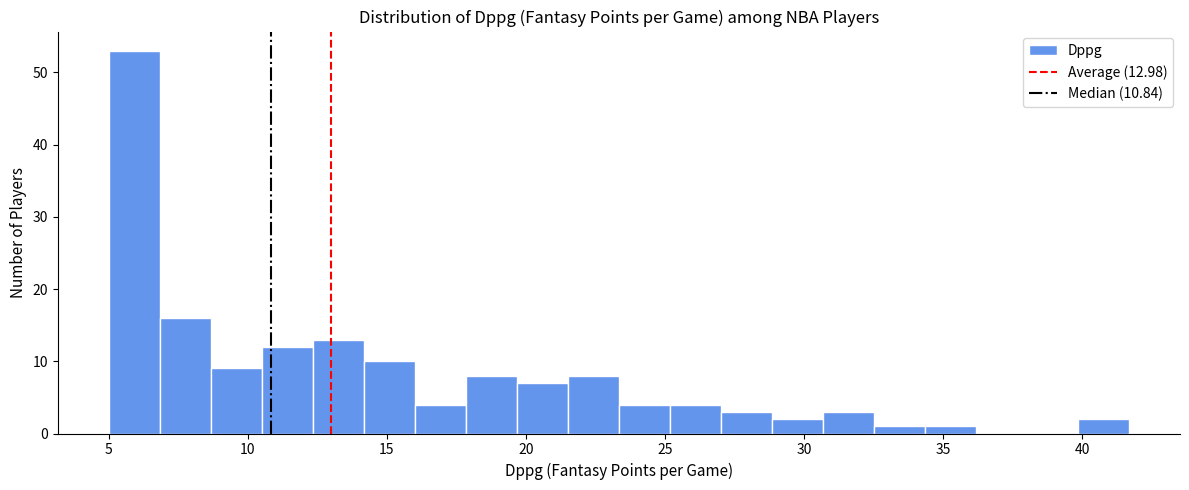

Around what value on the x-axis is the tallest bar? Give the approximate position of its centre, as read against the axis.

6.0